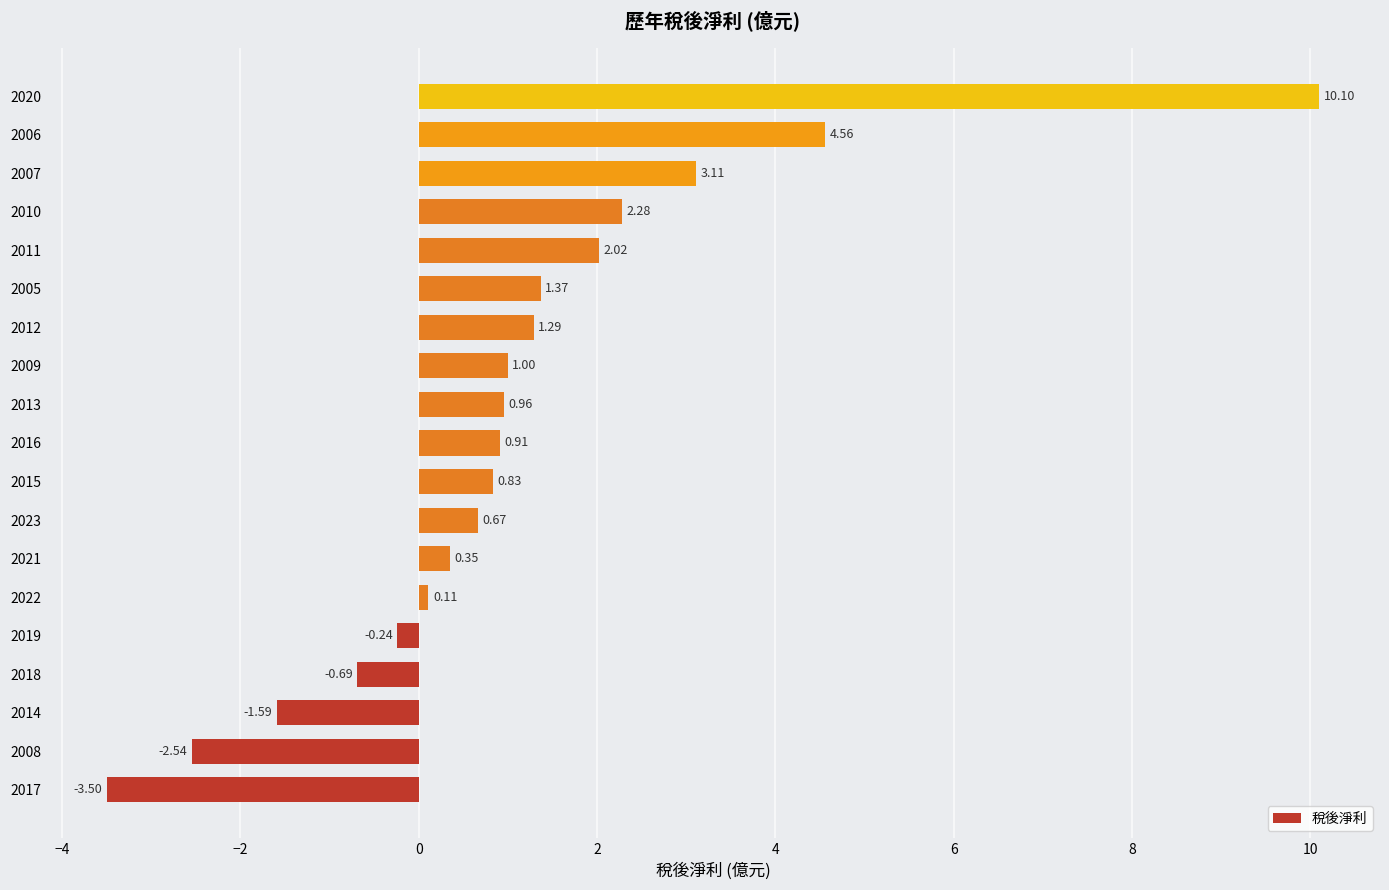

How many values are below 0?

5